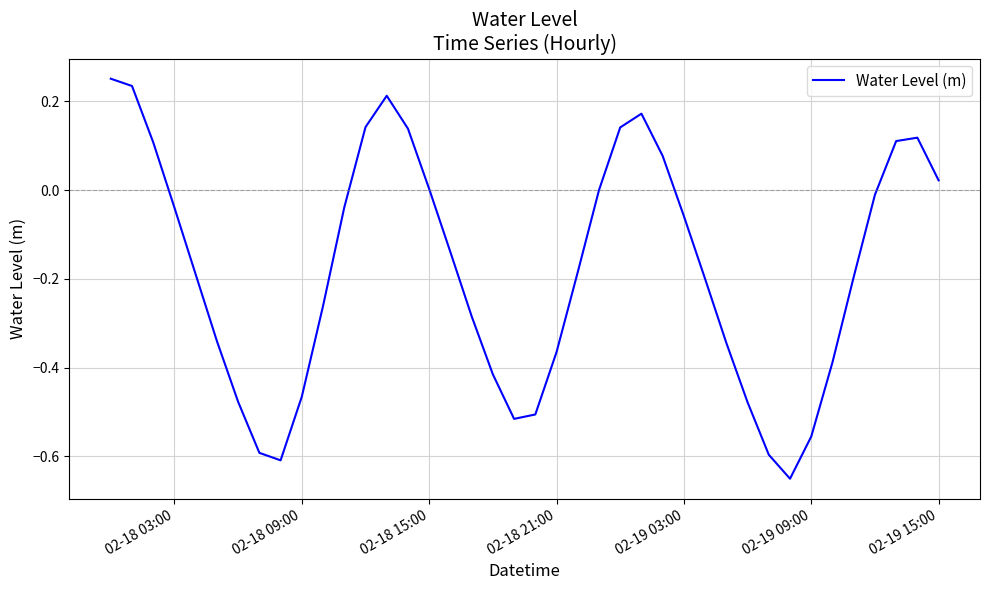

How many lines are shown in the chart?

1